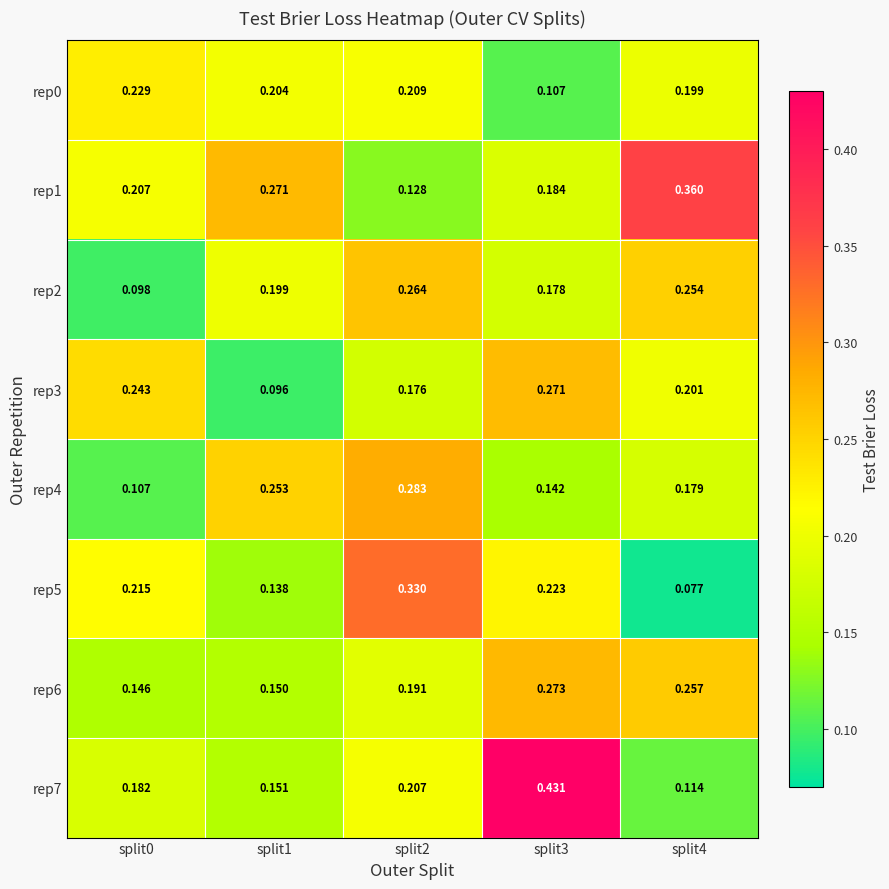

Which series has the largest total across all categories?

rep1